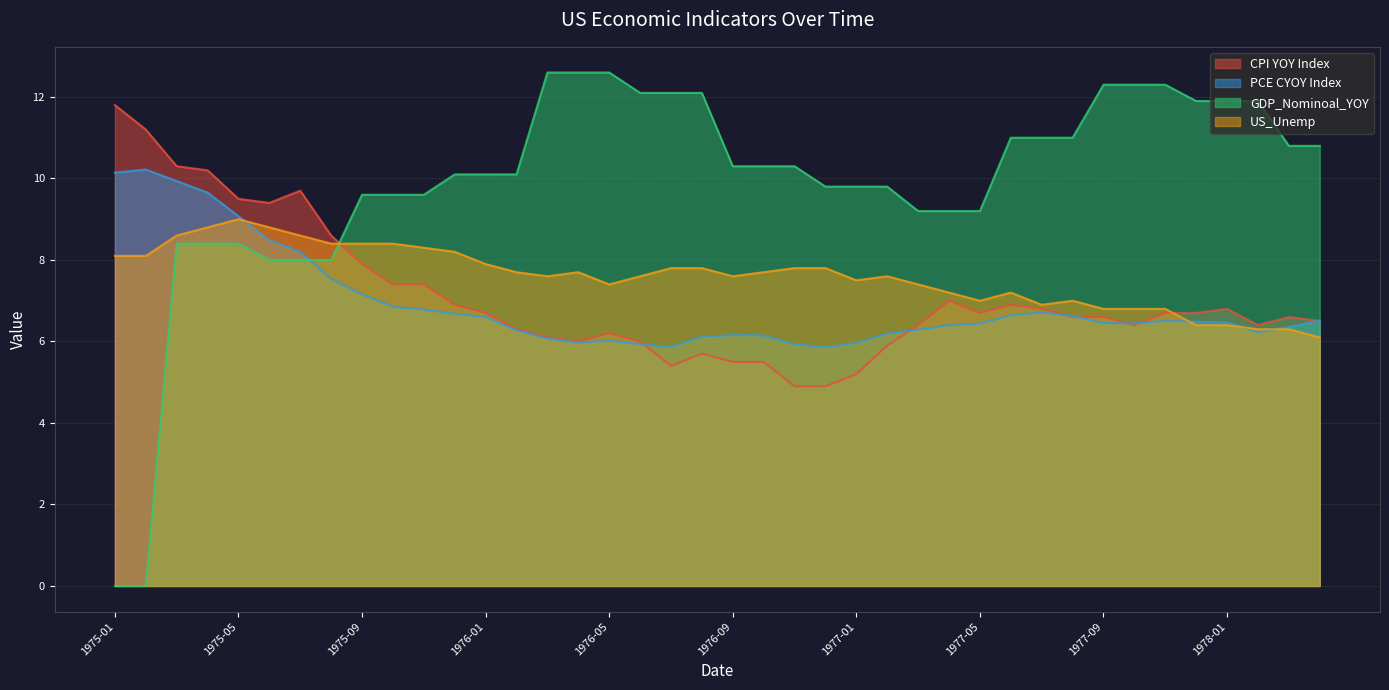

What is the difference between the highest and lowest values at 1975-12?

3.4